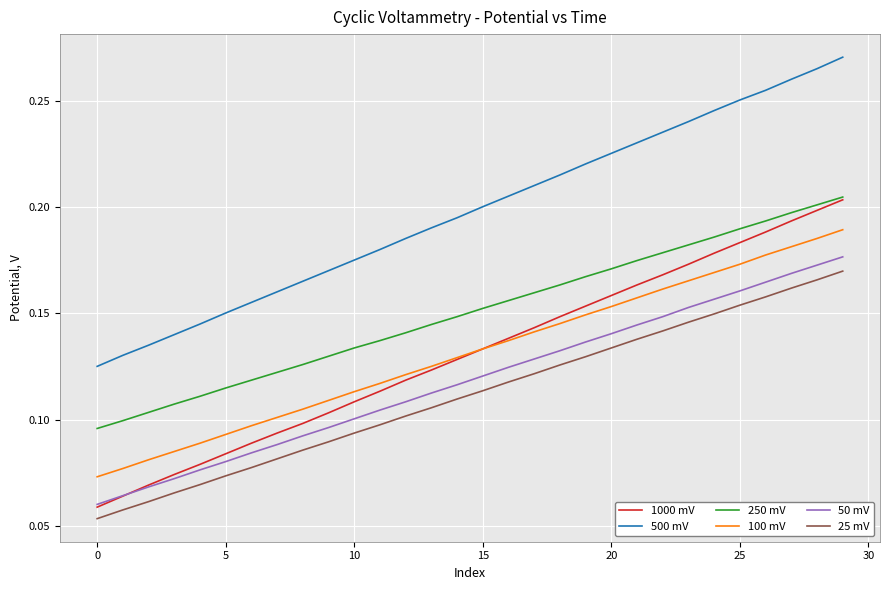

True or false: 100 mV and 50 mV intersect in this chart.

False